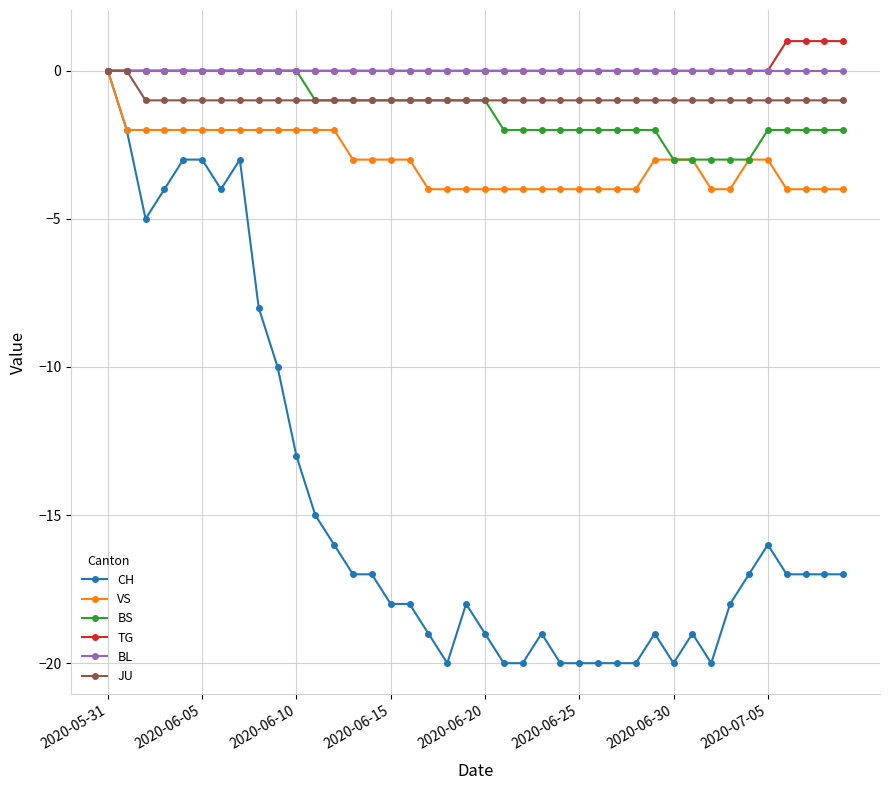

Which series has the largest range (max minus min)?

CH